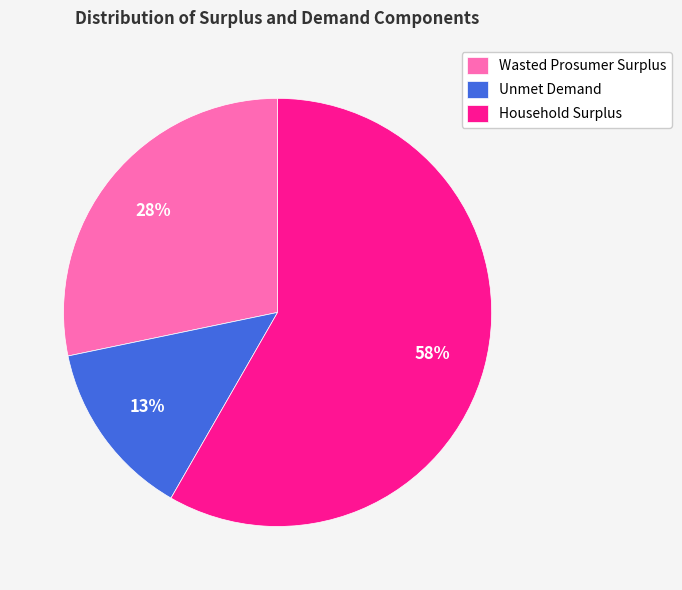

Is the sum of Unmet Demand and Household Surplus greater than half?

Yes